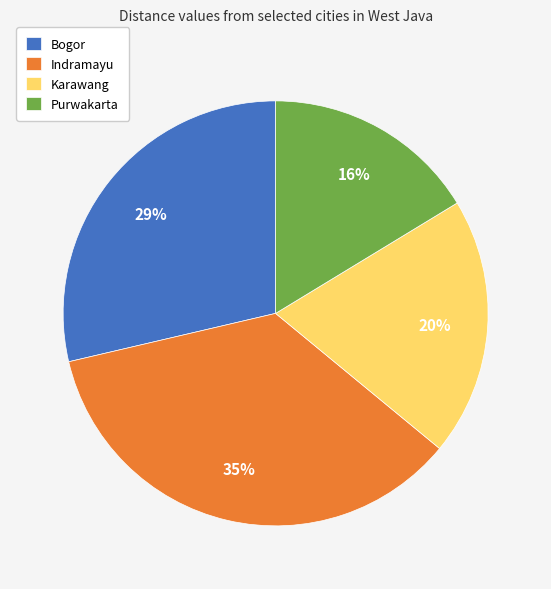

Does any single category account for the majority?

No